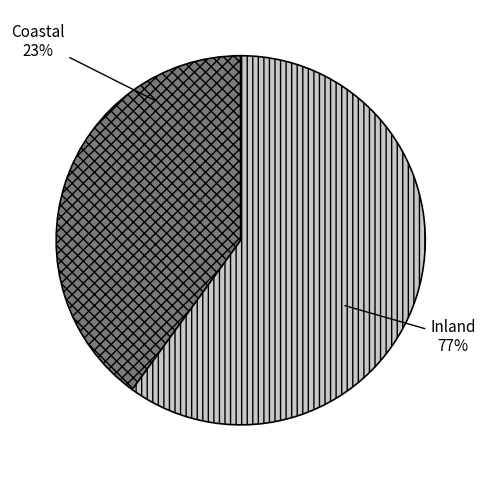

What percentage is NOT represented by 5?

100.0%